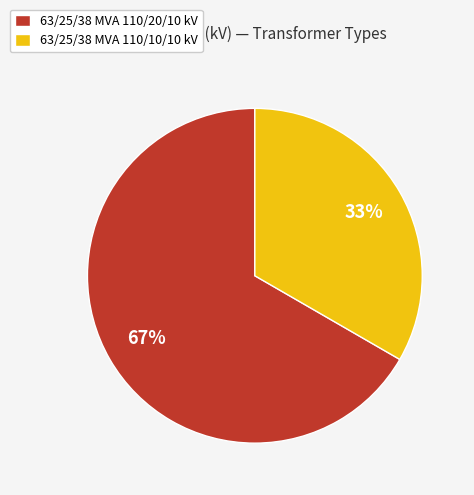

Rank the categories by value from highest to lowest.

63/25/38 MVA 110/20/10 kV, 63/25/38 MVA 110/10/10 kV